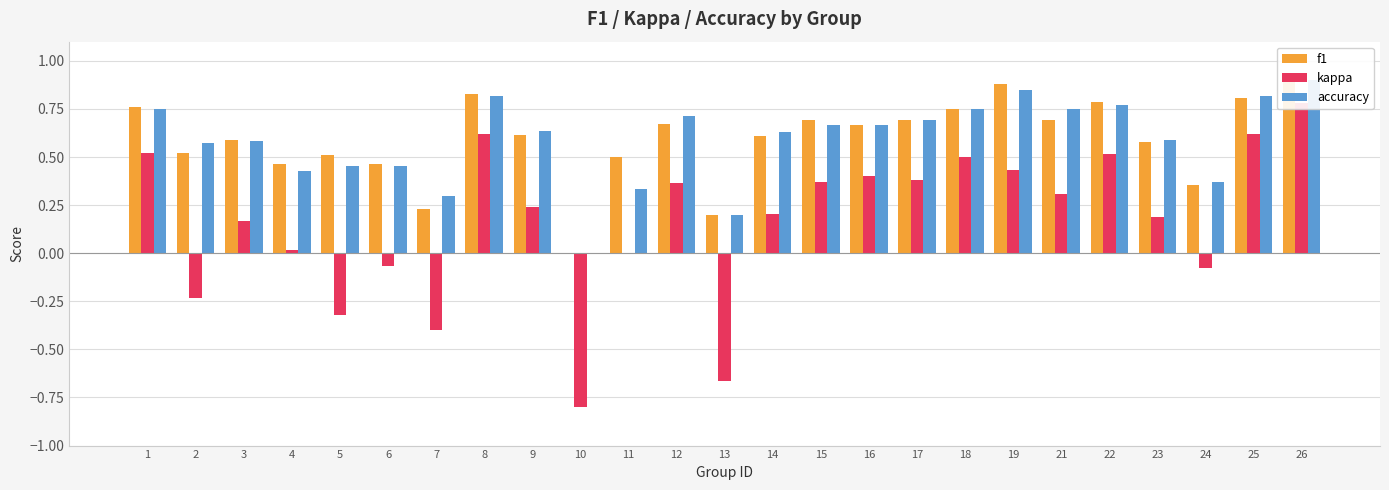

Rank the series by their maximum value, from highest to lowest.

f1, accuracy, kappa